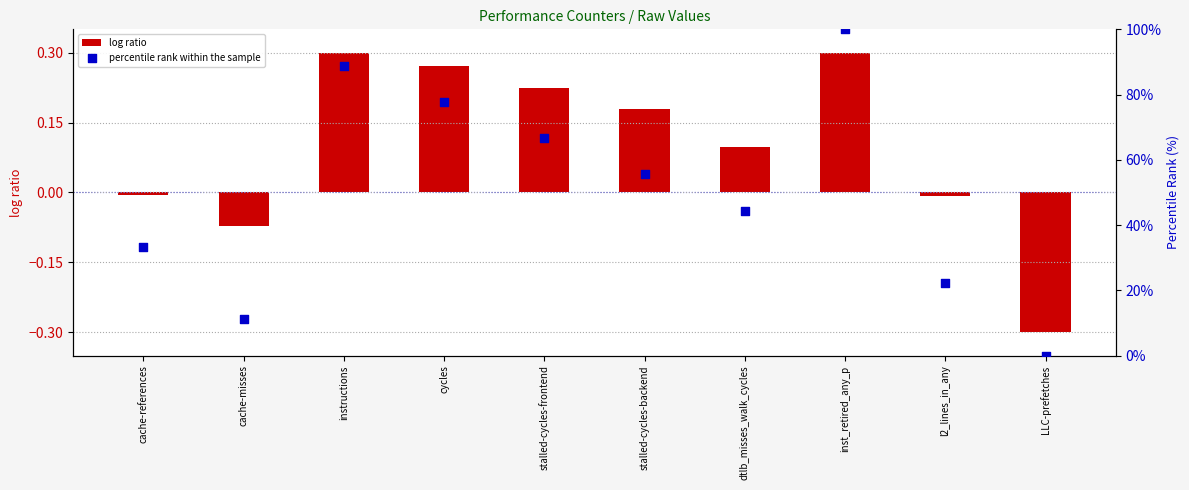

Which series contains the highest Y value?

percentile rank within the sample